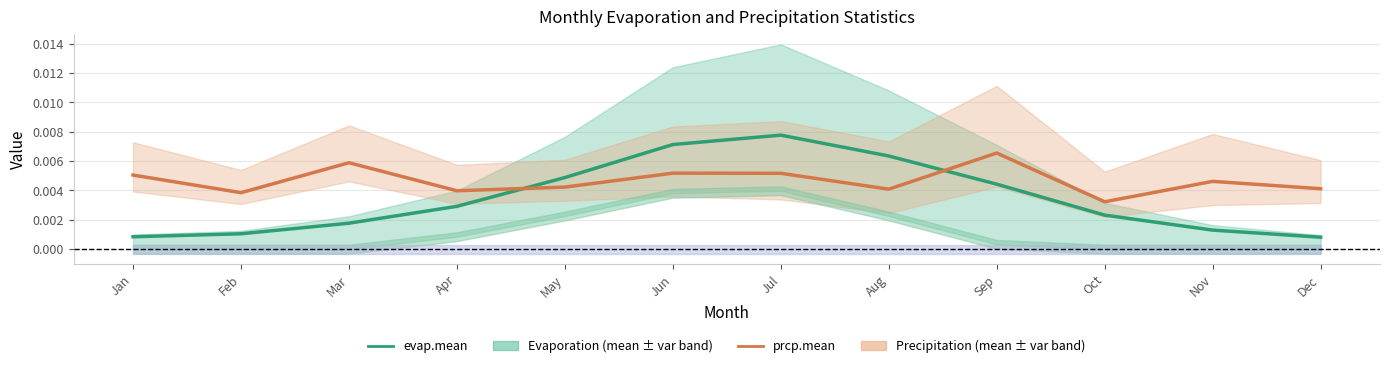

At which category does prcp.mean reach its first local valley?

Feb